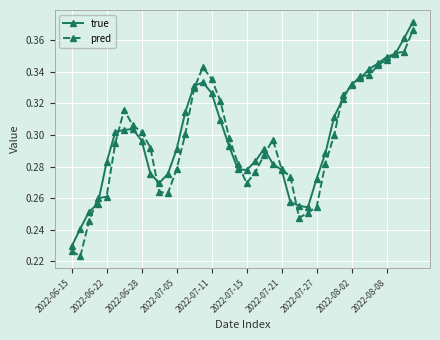

At how many categories does at least one series exceed 0?

40